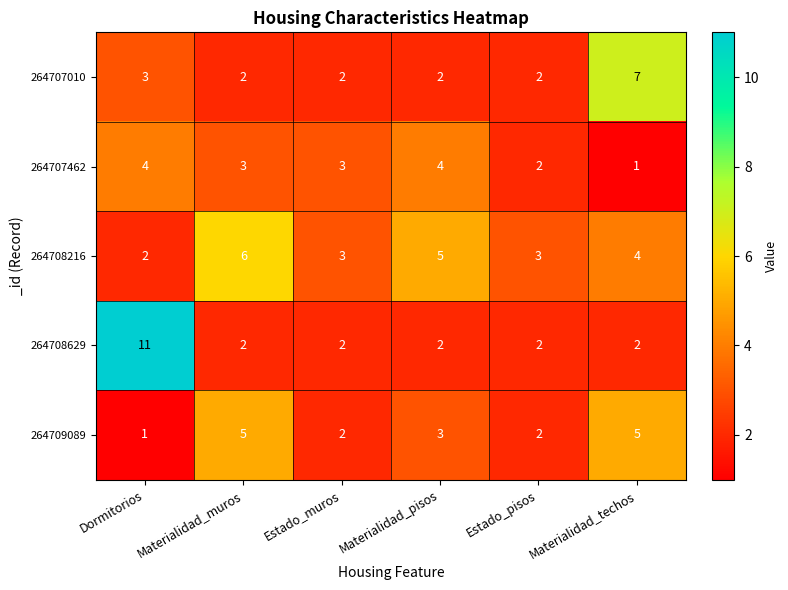

What is the difference between the maximum and minimum values in the 264707462 series?

3